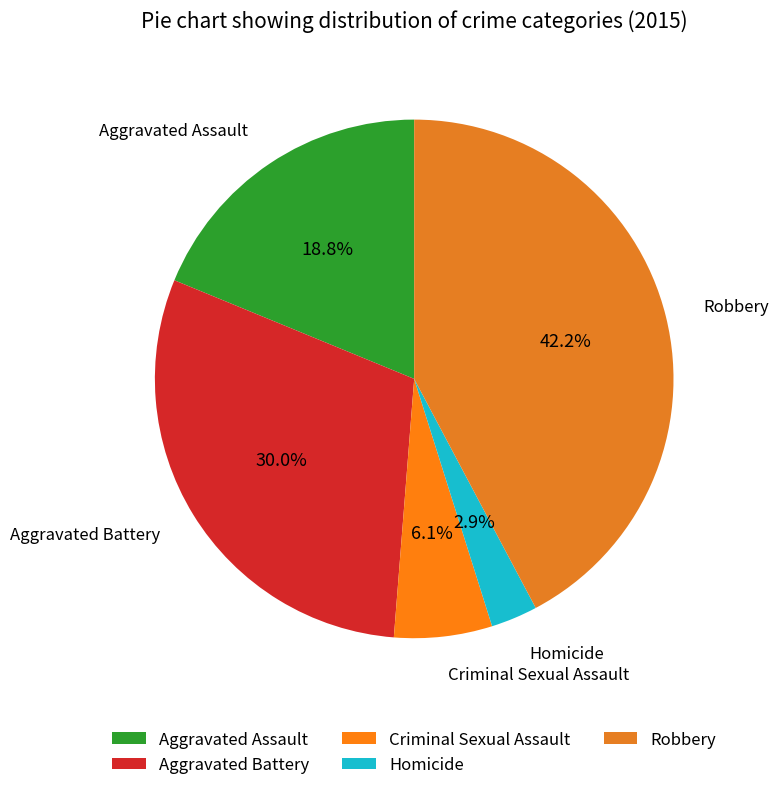

Rank the categories by value from highest to lowest.

Robbery, Aggravated Battery, Aggravated Assault, Criminal Sexual Assault, Homicide